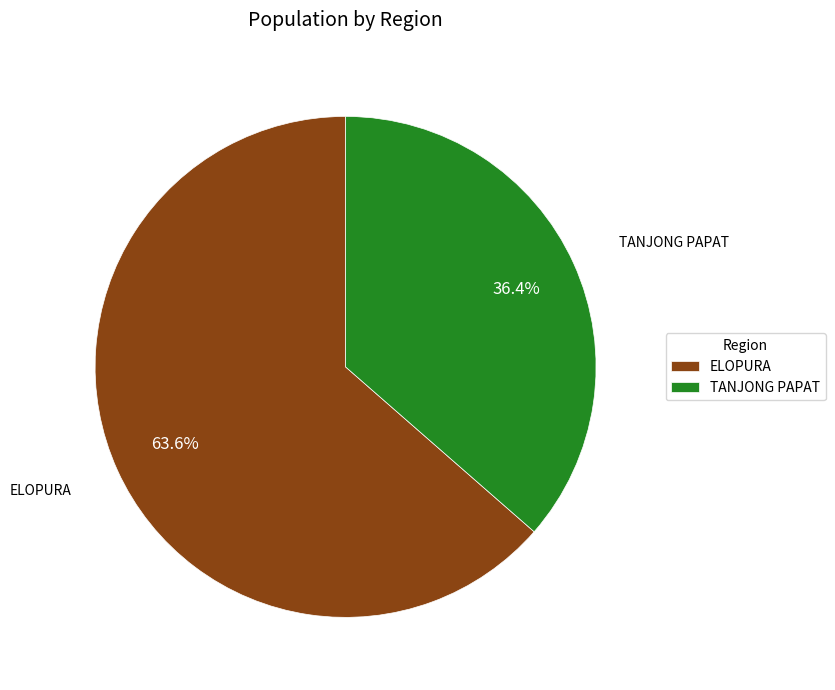

Between TANJONG PAPAT and ELOPURA, which is larger?

ELOPURA